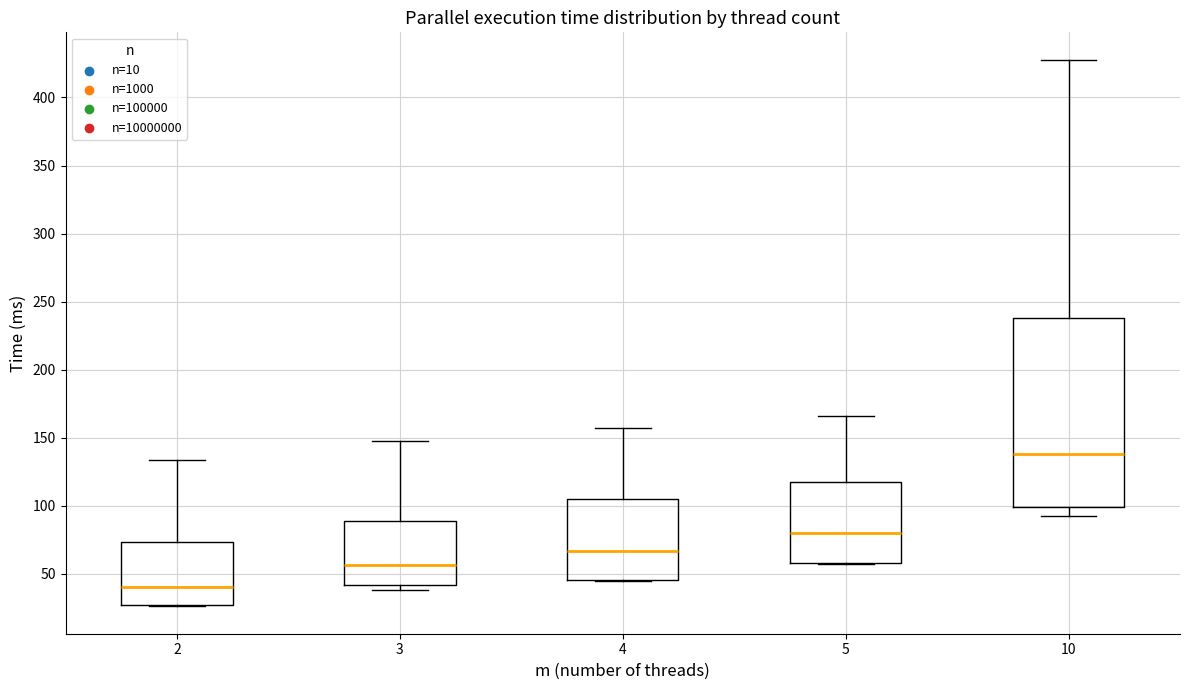

Where does the median line of the box at x = 3 sit on the y-axis? The values are not printed on the chart, so give them approximately, as read against the axis.

55